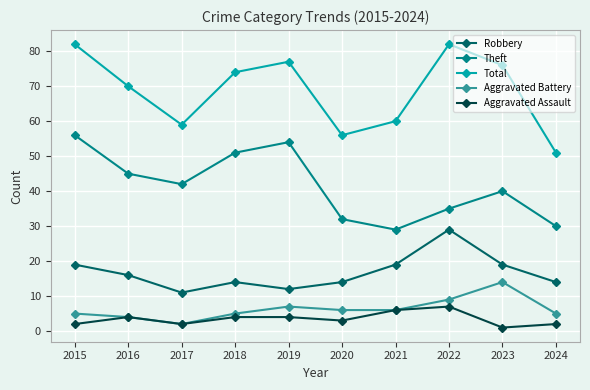

What is the value of the Total point at the 4th from the left?

74